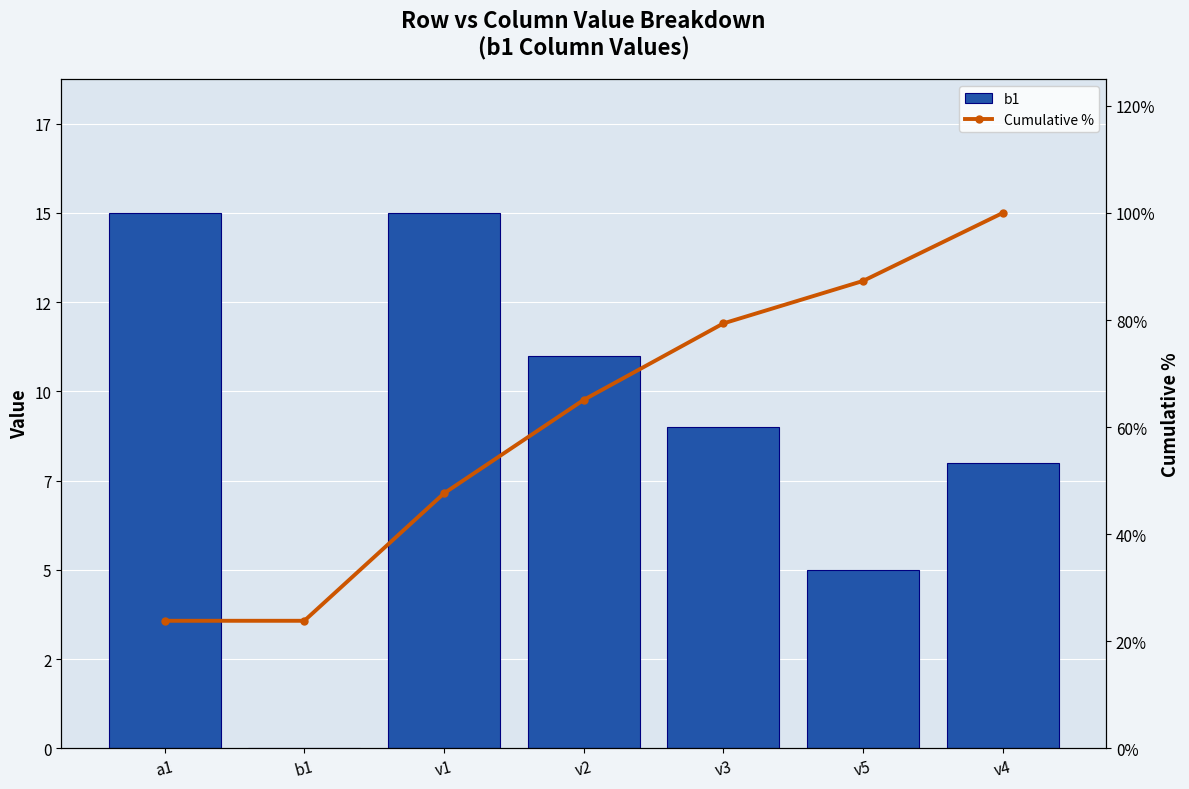

What are all the series names shown in the legend?

b1, Cumulative %